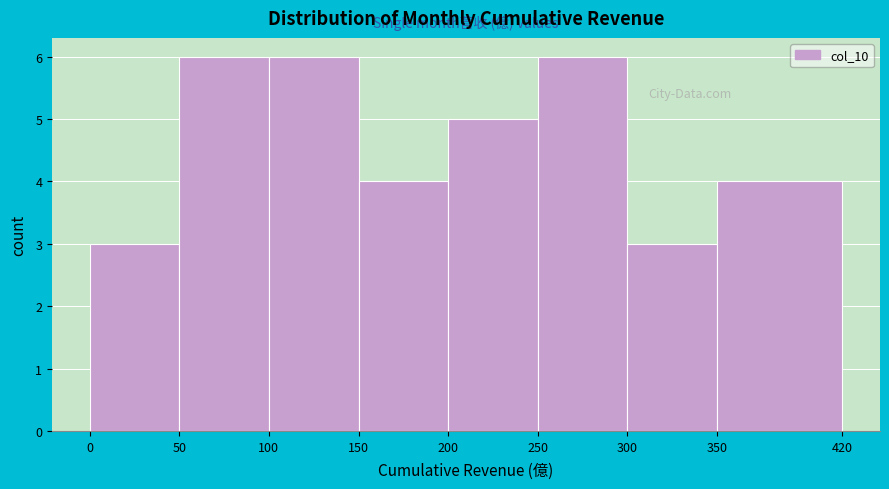

Reading left to right, list every bar in this chart as the range it spans on the x-axis followed by its height. The values are not printed on the chart, so give them approximately, as read against the axis.

0 to 50: 3
50 to 100: 6
100 to 150: 6
150 to 200: 4
200 to 250: 5
250 to 300: 6
300 to 350: 3
350 to 420: 4